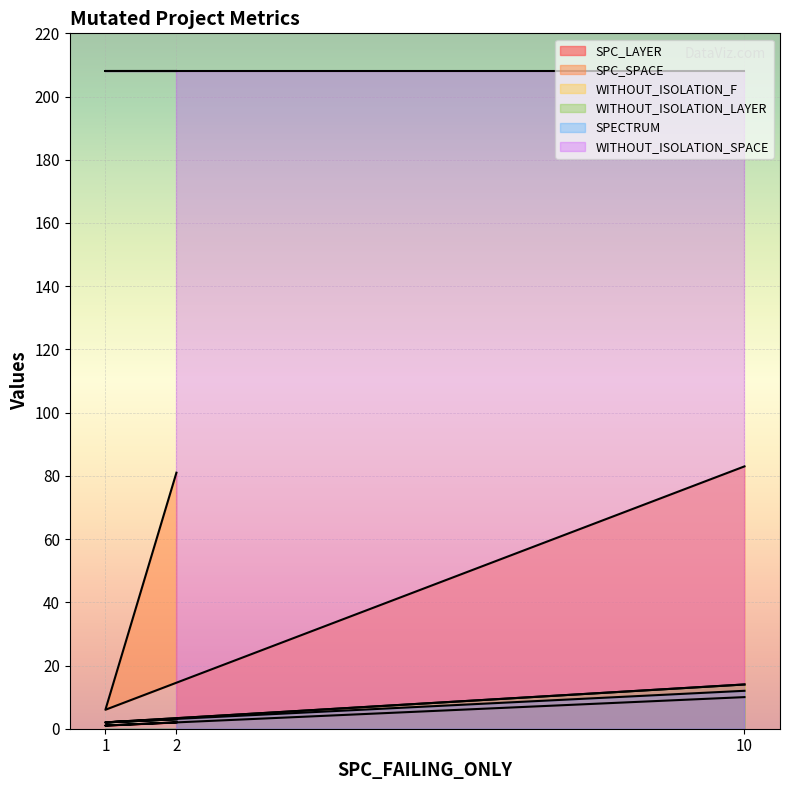

Where is SPC_SPACE nearest to the value 44?

2